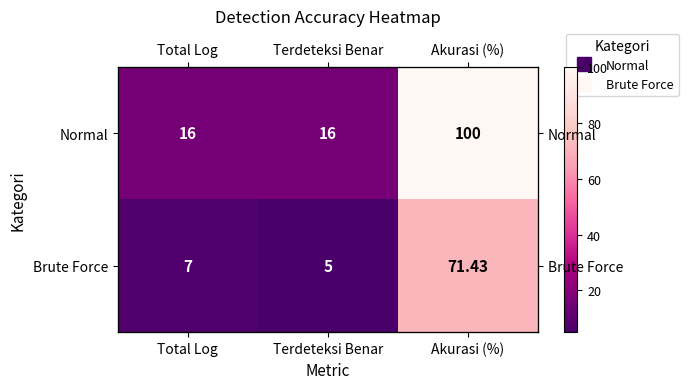

What is the difference between the highest and lowest values at Terdeteksi Benar?

11.0